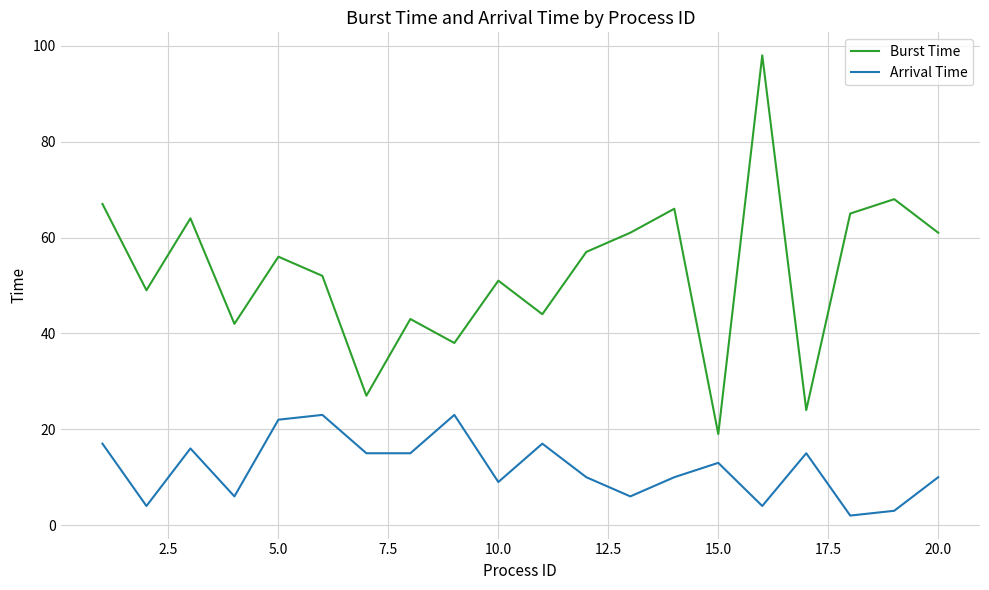

What is the greatest value displayed?

98